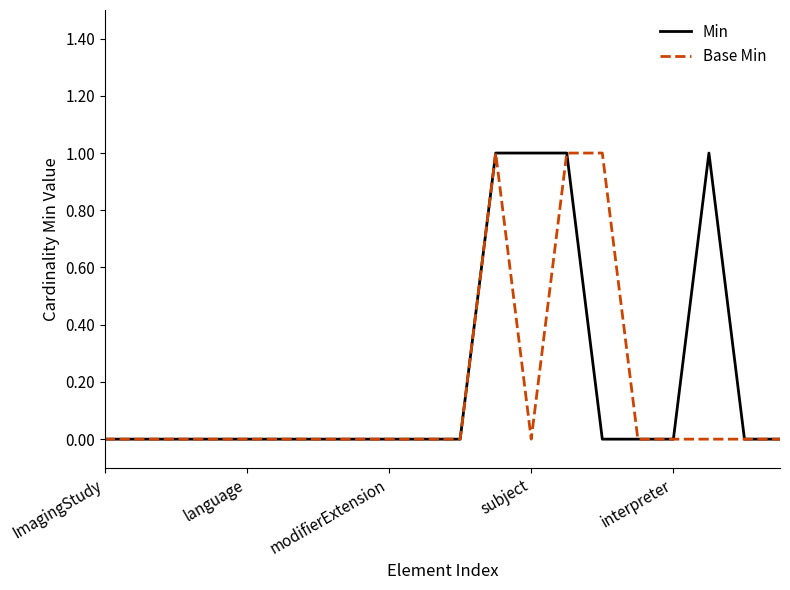

How many lines are shown in the chart?

2